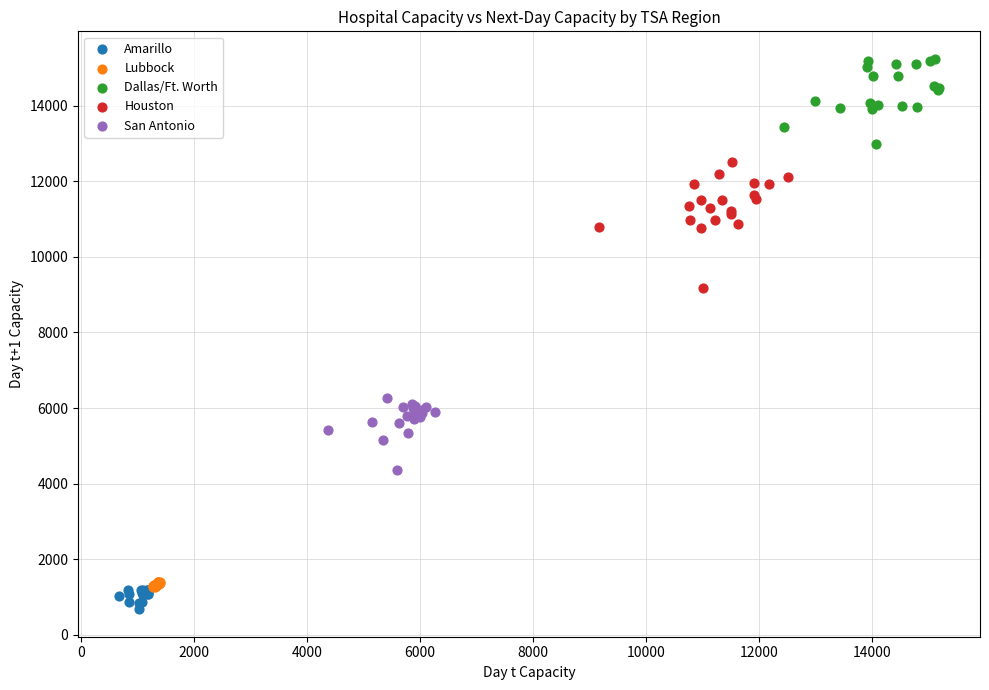

What are all the series names shown in the legend?

Amarillo, Lubbock, Dallas/Ft. Worth, Houston, San Antonio